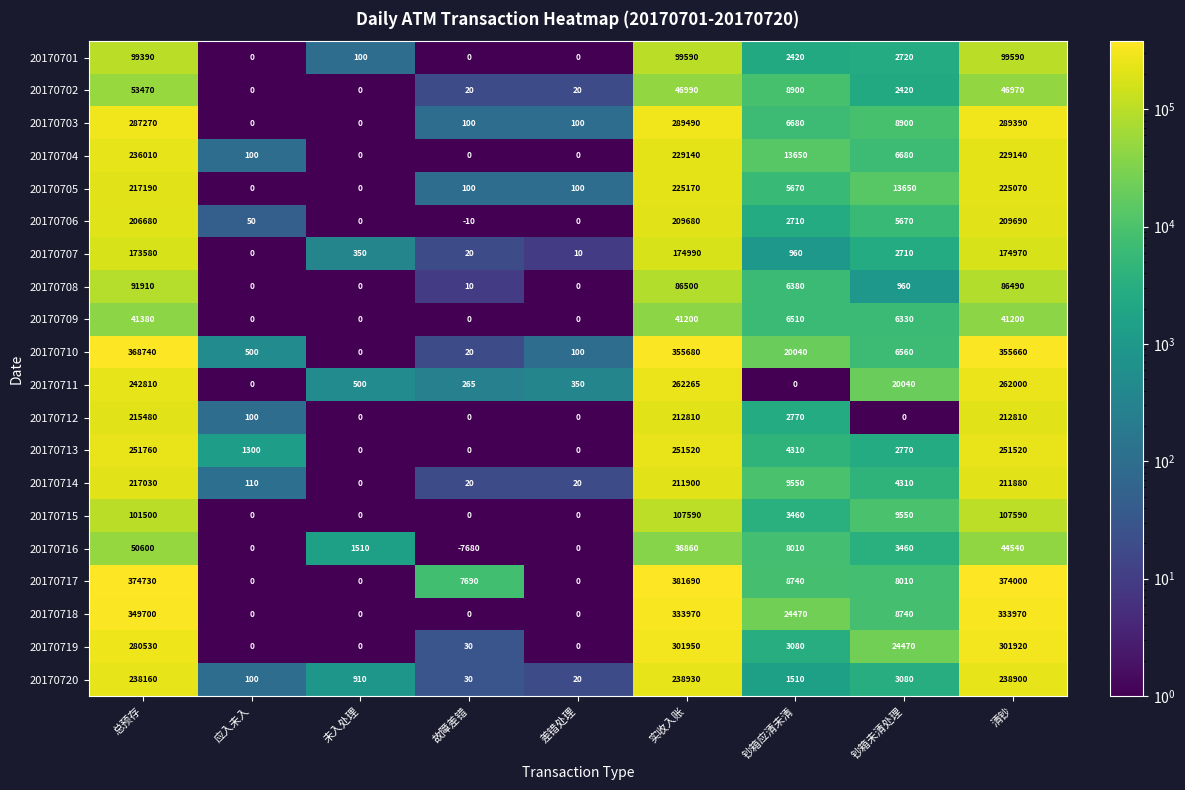

What is the spread (max minus min) of values at 清钞?

332800